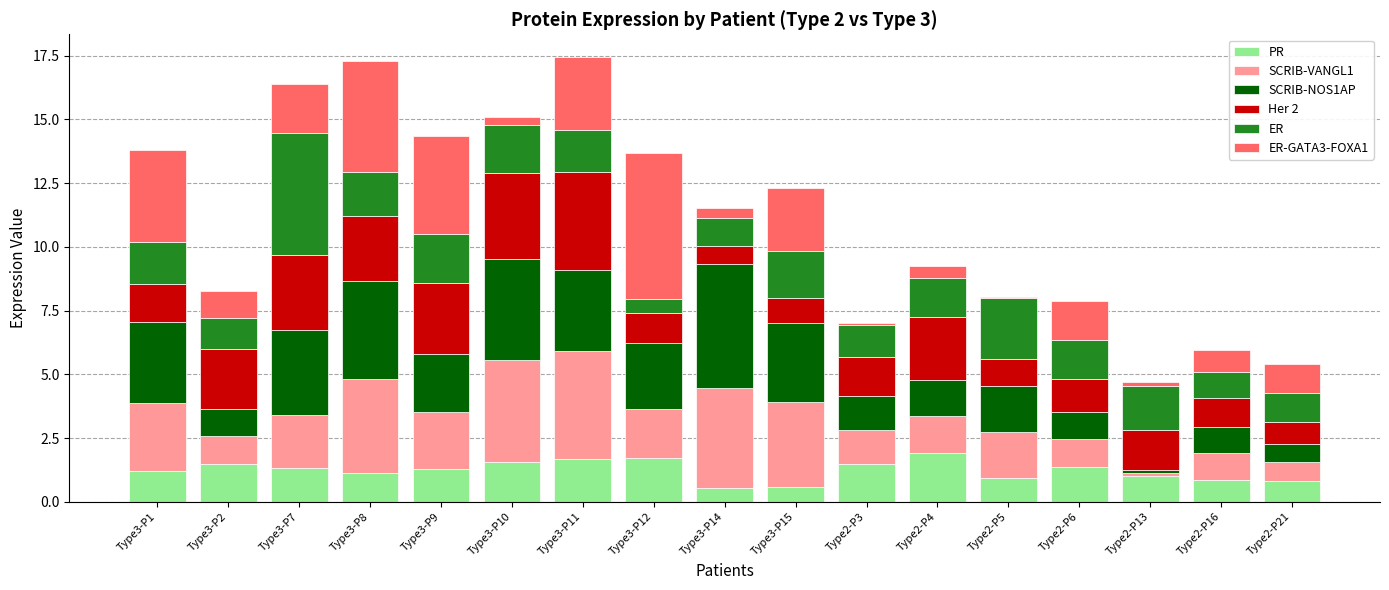

What is the total value across all series at Type3-P12?

13.7